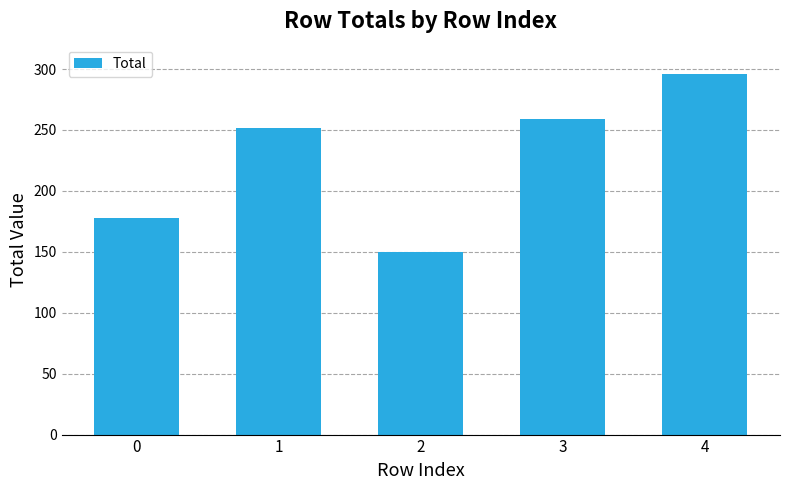

Reading left to right, extract all data points from this chart.

0=178	1=252	2=150	3=259	4=296